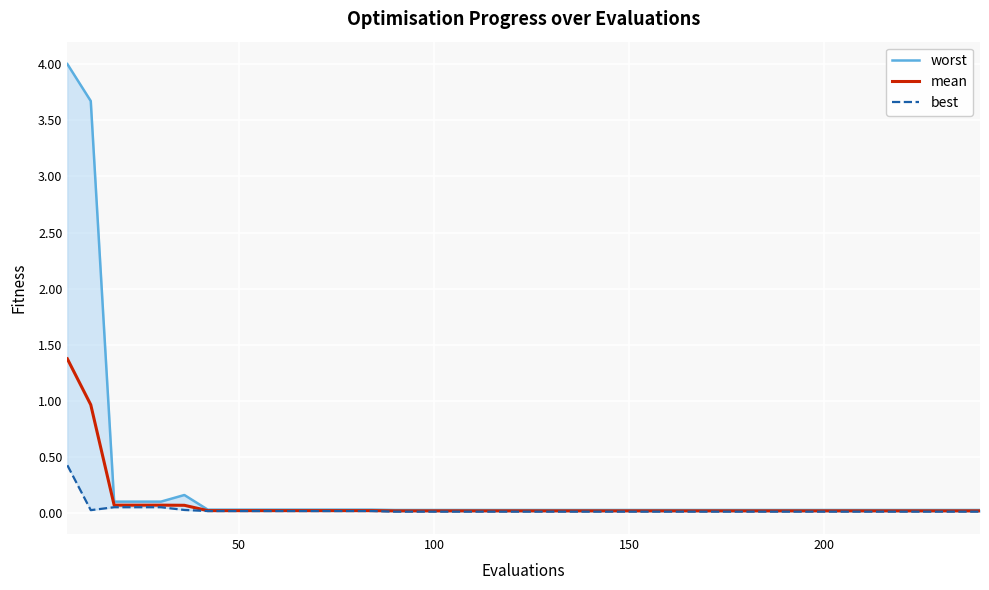

What is the highest value of the mean series?

1.4